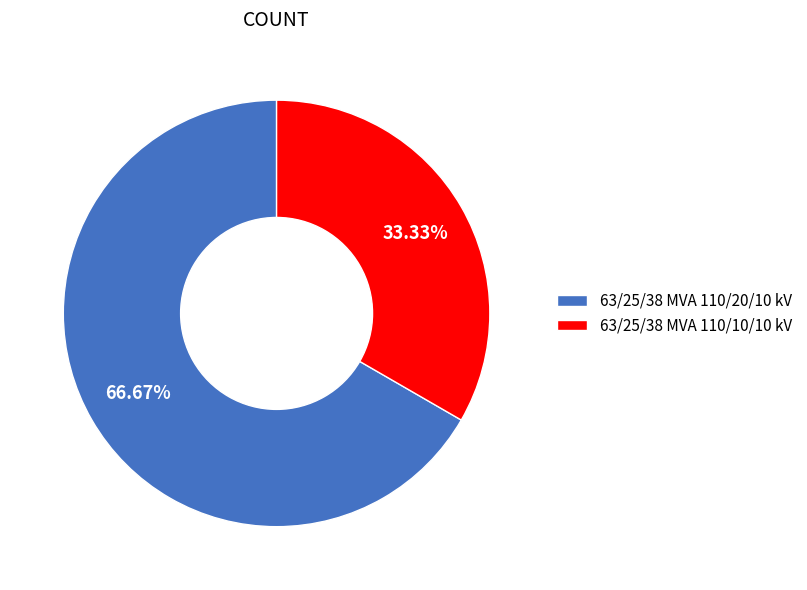

Which category accounts for the majority?

63/25/38 MVA 110/20/10 kV